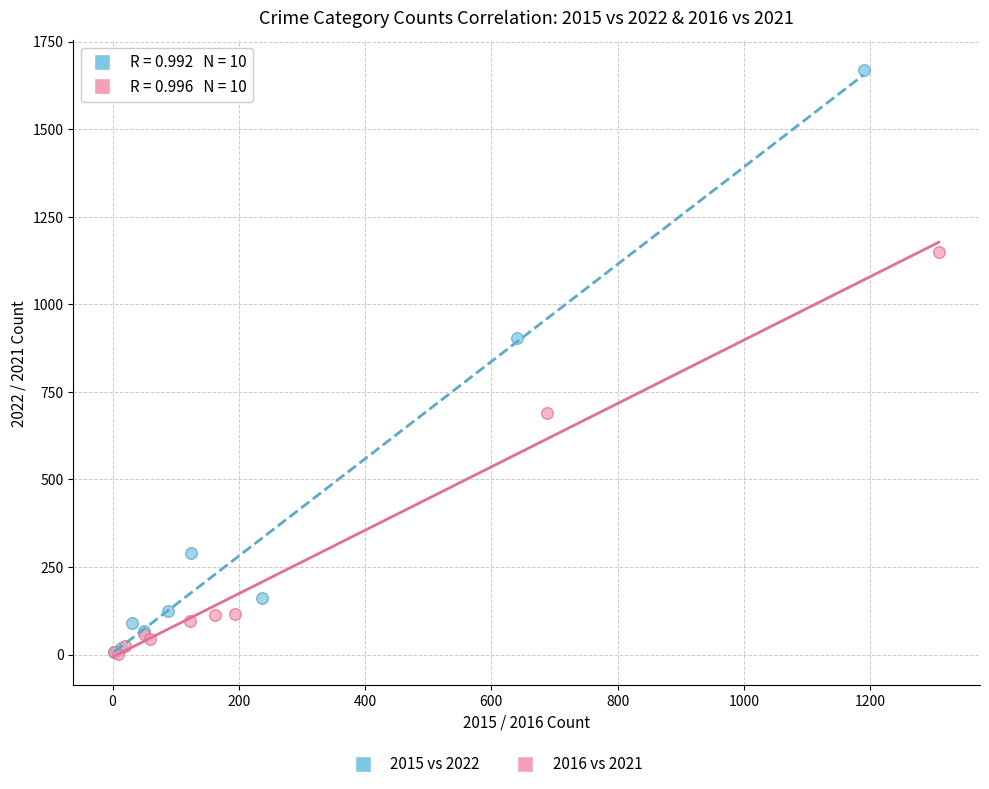

Which series has the widest spread of Y values?

2015 vs 2022